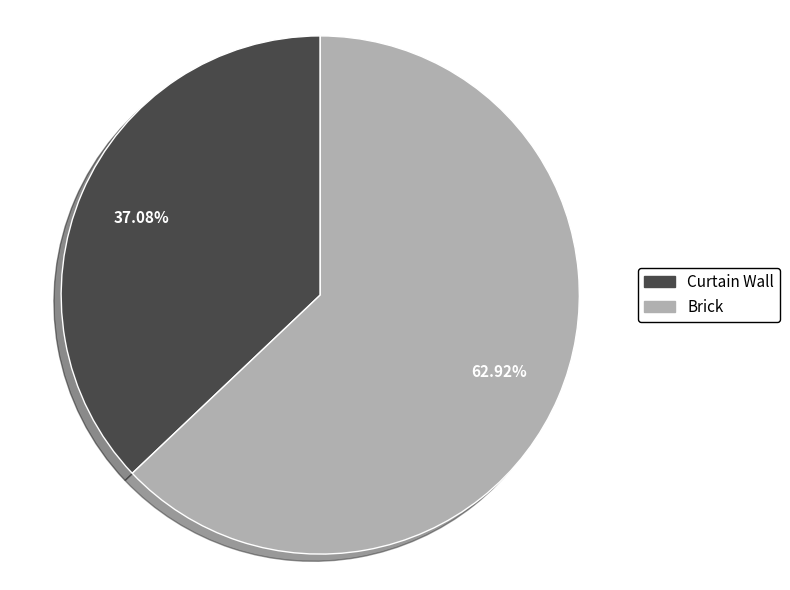

What is the largest slice in the pie chart?

Brick